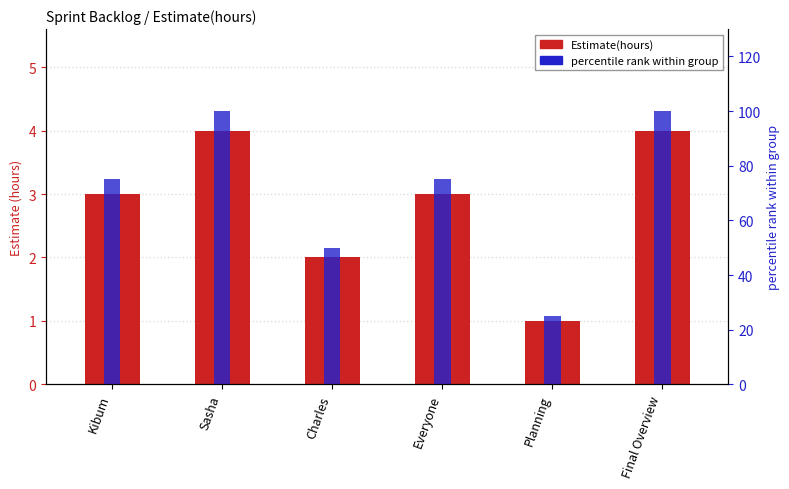

Count the Estimate(hours) values in the range 2 to 4.

5